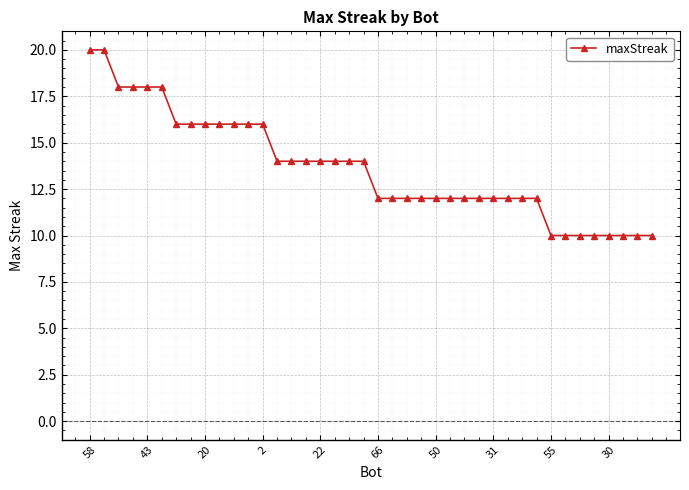

What is the difference between the maximum and second lowest values?

10